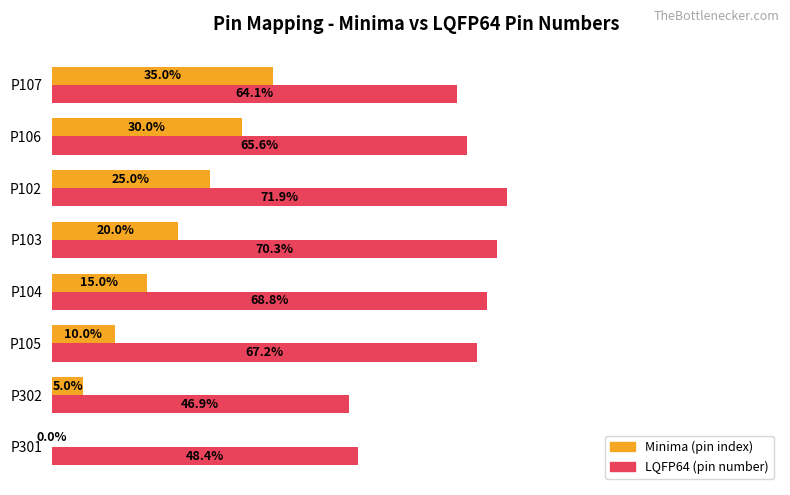

At which category is the sum across all series the highest?

P107